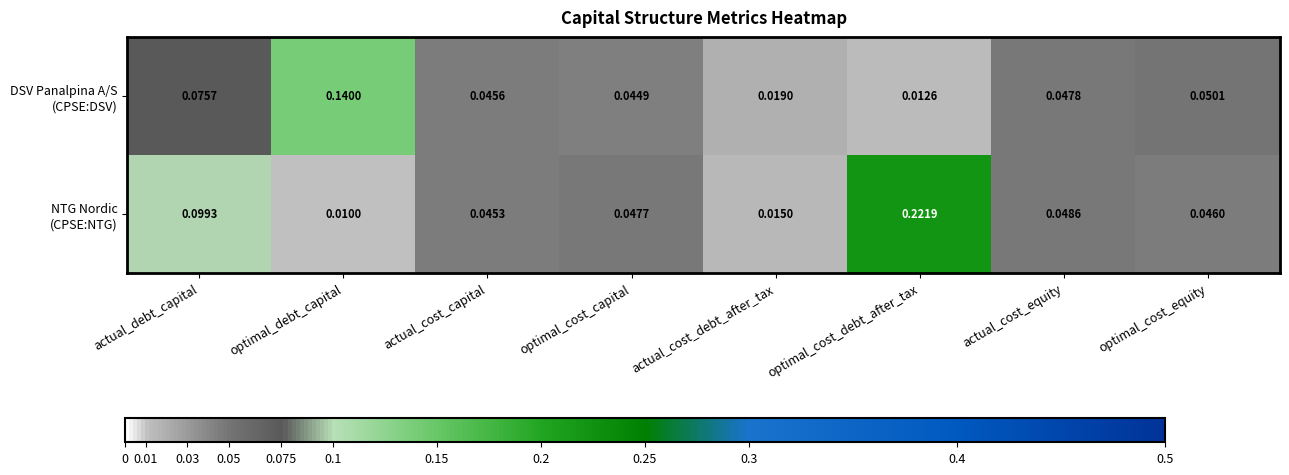

At which category is the sum across all series the highest?

optimal_cost_debt_after_tax